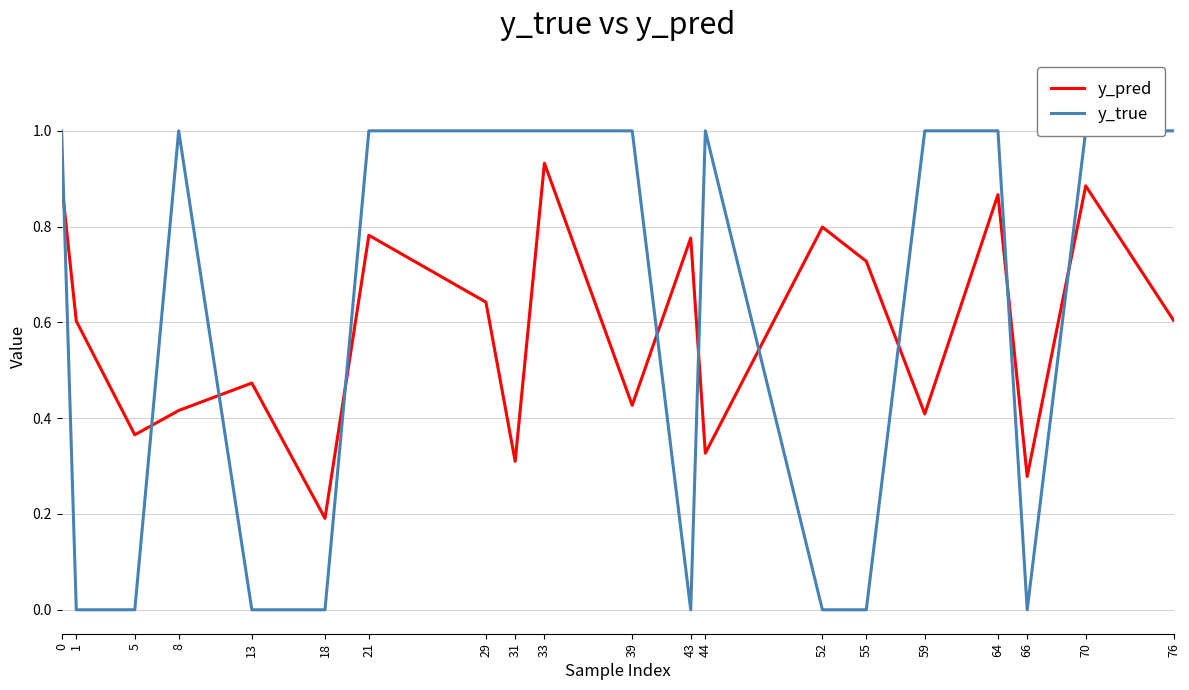

What is the value of the y_pred point at the 9th from the left?

0.3